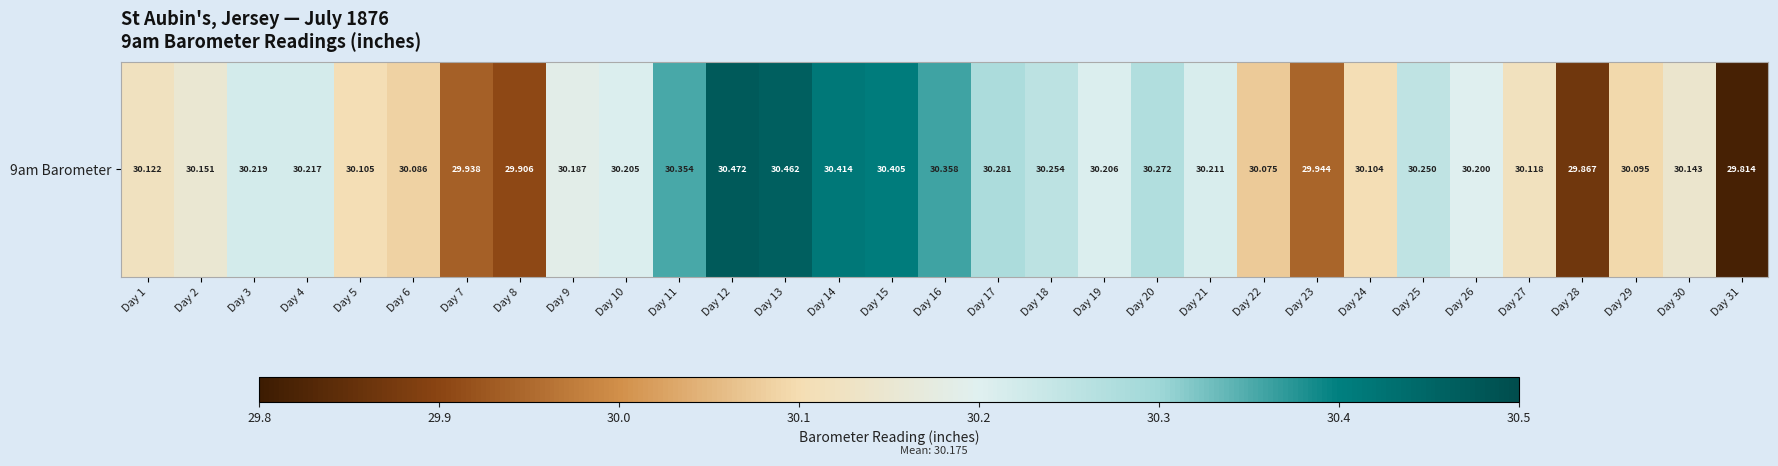

The value at Day 10 is 12.5. True or false?

False